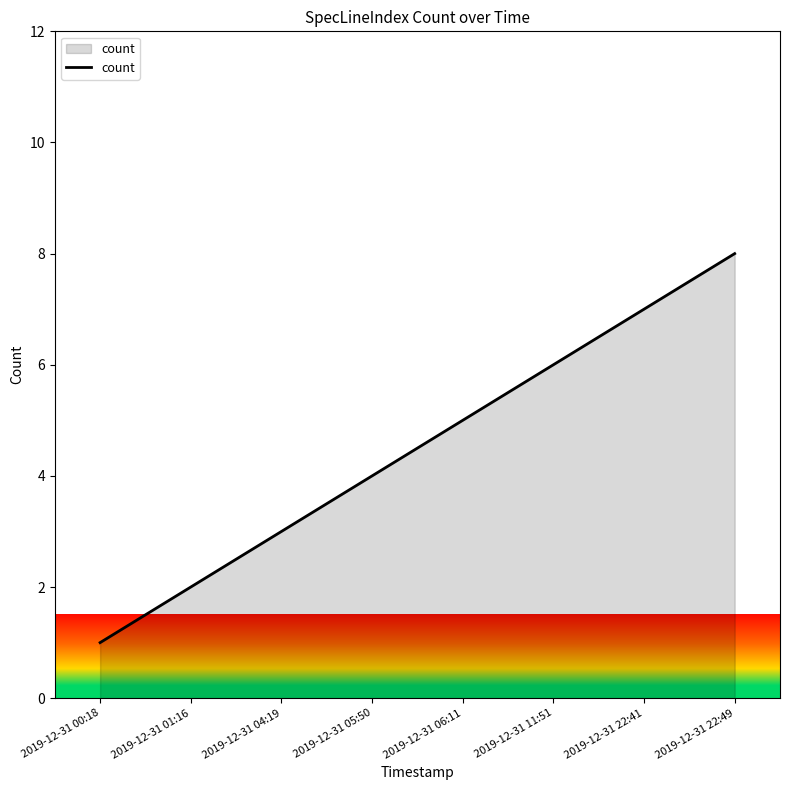

Which category has the highest value across all series?

2019-12-31 22:49